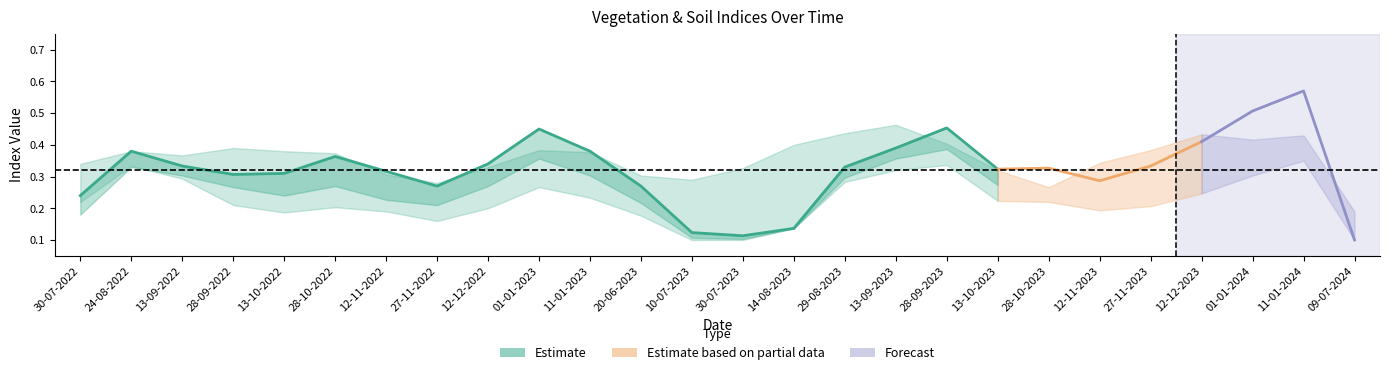

Where is the first local maximum for savi?

24-08-2022